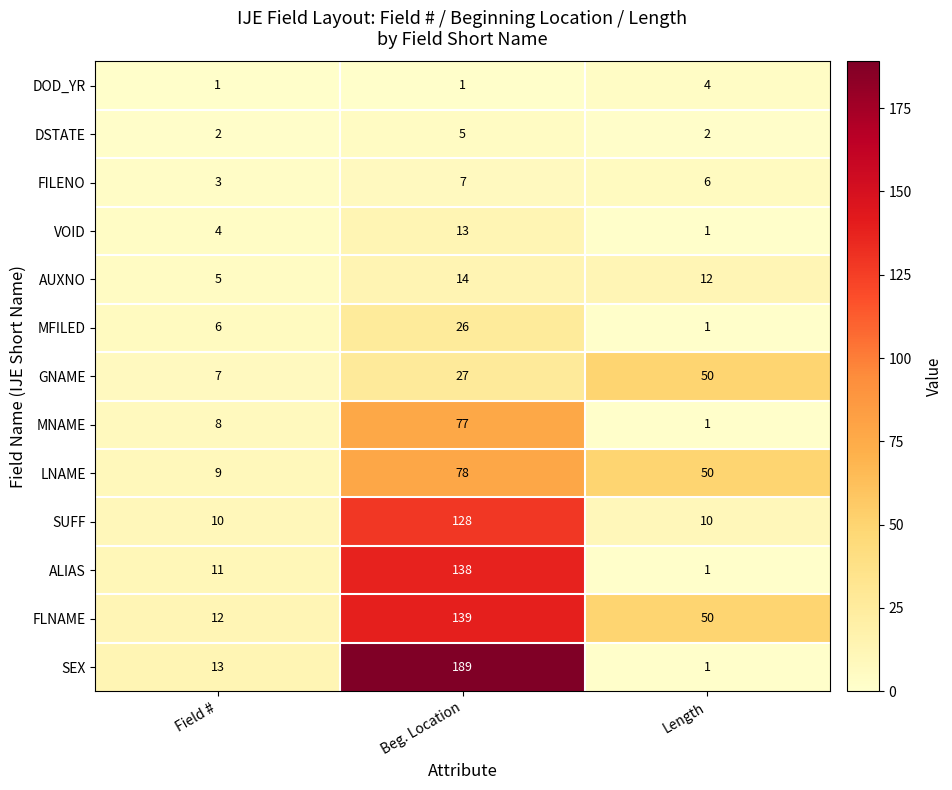

Rank the series at Field # from highest to lowest value.

SEX, FLNAME, ALIAS, SUFF, LNAME, MNAME, GNAME, MFILED, AUXNO, VOID, FILENO, DSTATE, DOD_YR